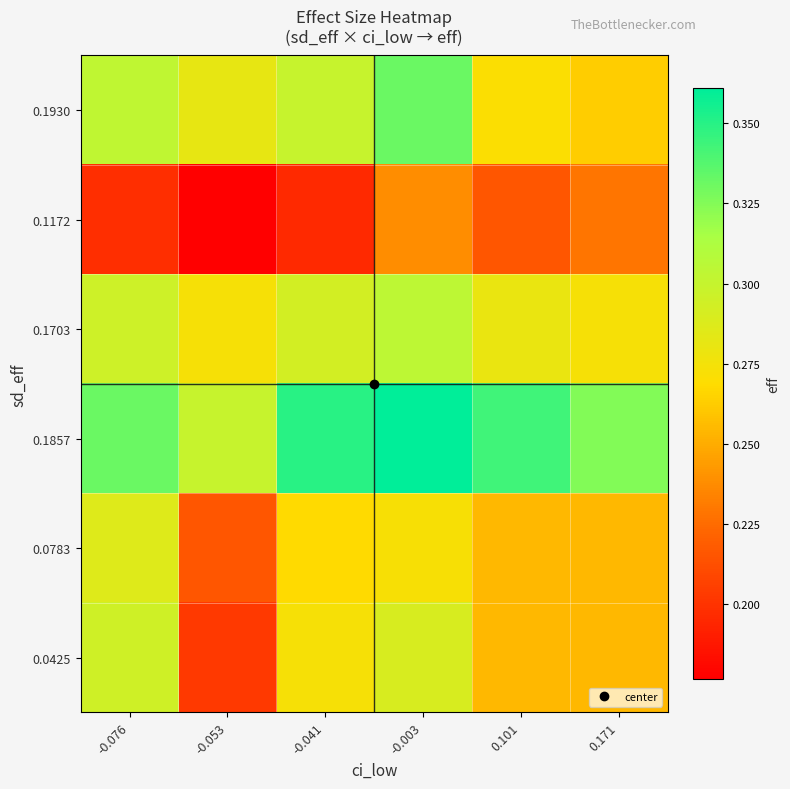

Reading left to right, extract all data points from this chart.

0.1930: -0.076=0.3	-0.053=0.3	-0.041=0.3	-0.003=0.3	0.101=0.3	0.171=0.3
0.1172: -0.076=0.2	-0.053=0.2	-0.041=0.2	-0.003=0.2	0.101=0.2	0.171=0.2
0.1703: -0.076=0.3	-0.053=0.3	-0.041=0.3	-0.003=0.3	0.101=0.3	0.171=0.3
0.1857: -0.076=0.3	-0.053=0.3	-0.041=0.3	-0.003=0.4	0.101=0.3	0.171=0.3
0.0783: -0.076=0.3	-0.053=0.2	-0.041=0.3	-0.003=0.3	0.101=0.3	0.171=0.3
0.0425: -0.076=0.3	-0.053=0.2	-0.041=0.3	-0.003=0.3	0.101=0.3	0.171=0.3